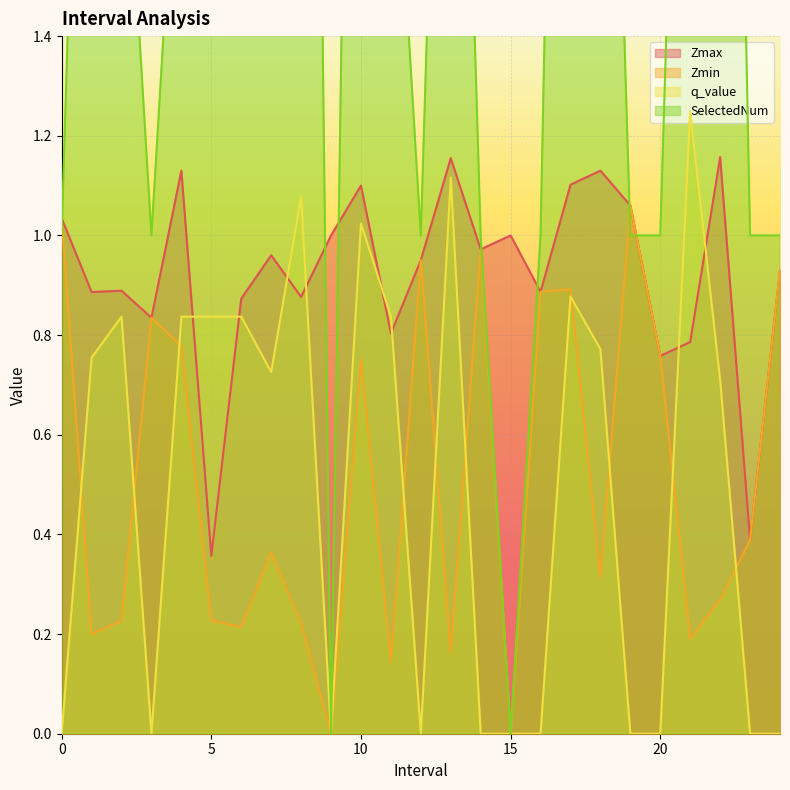

What are all the series names shown in the legend?

Zmax, Zmin, q_value, SelectedNum